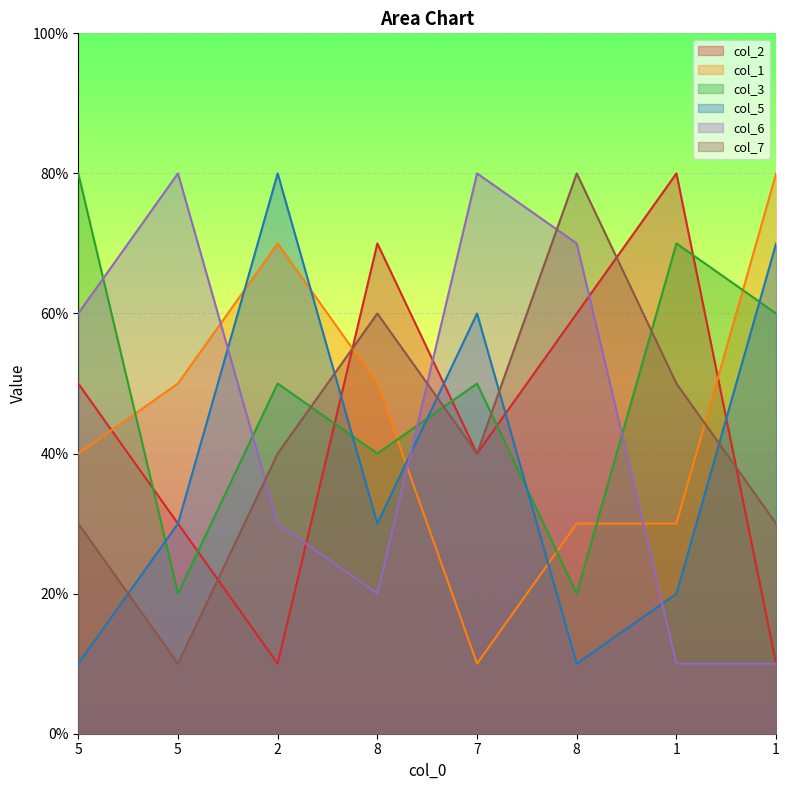

Between 1 and 8, which is larger?

1